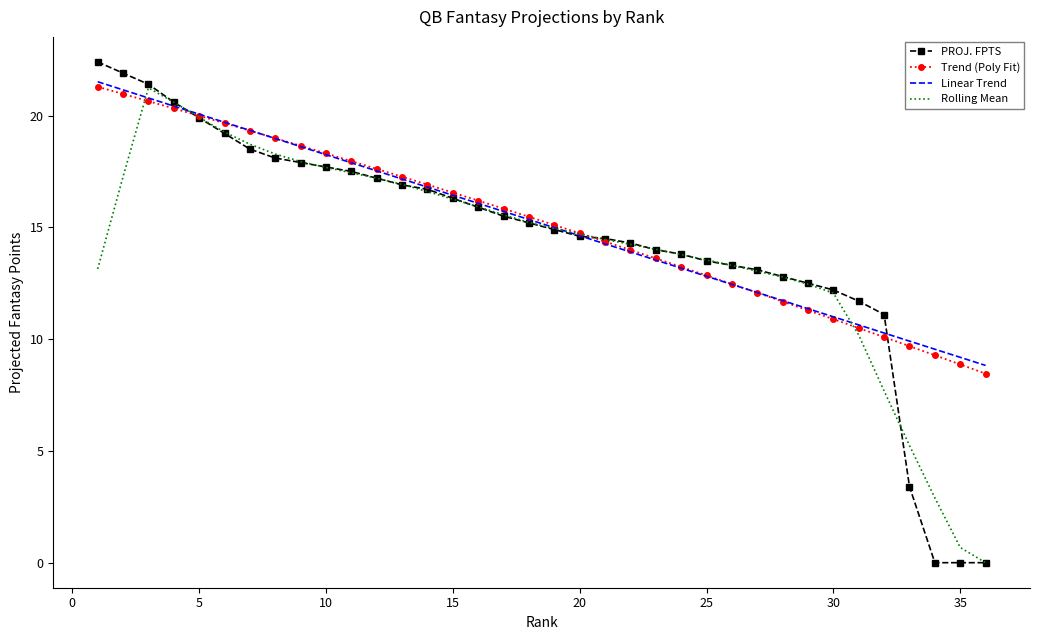

What is the minimum value for Trend (Poly Fit)?

8.5